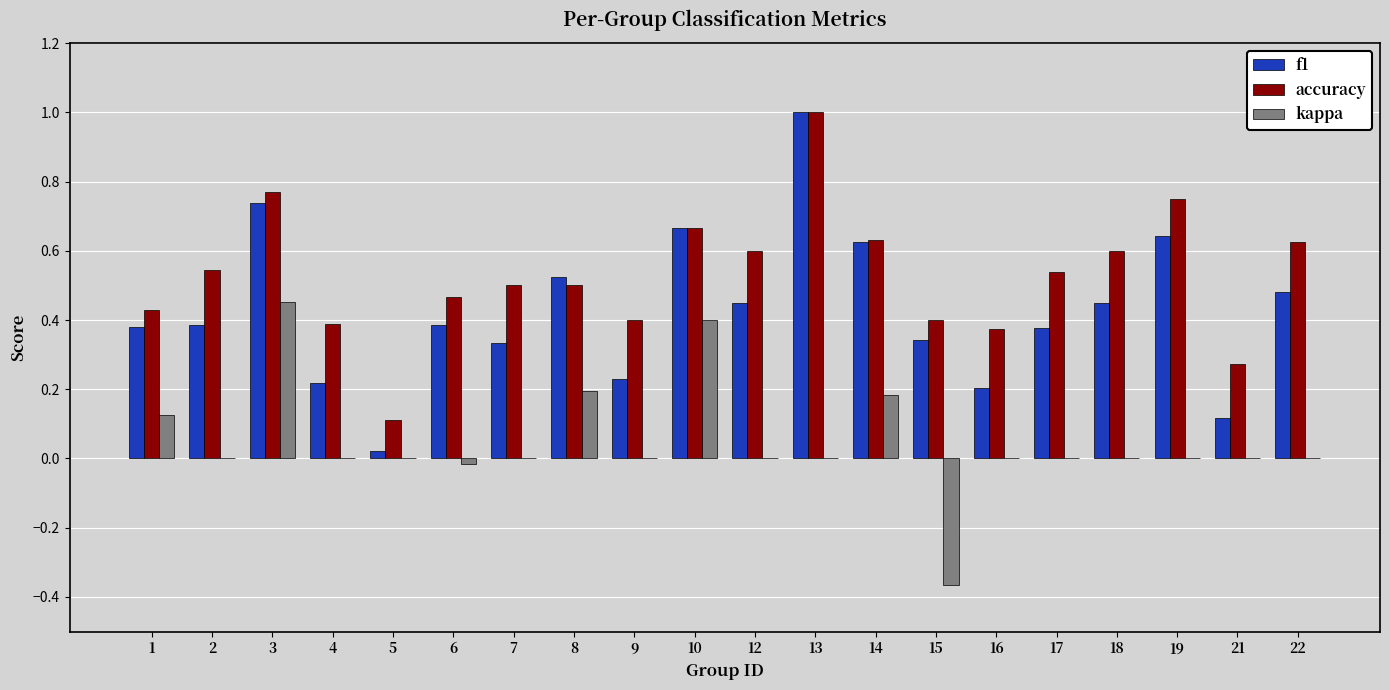

What is the maximum value for accuracy?

1.0